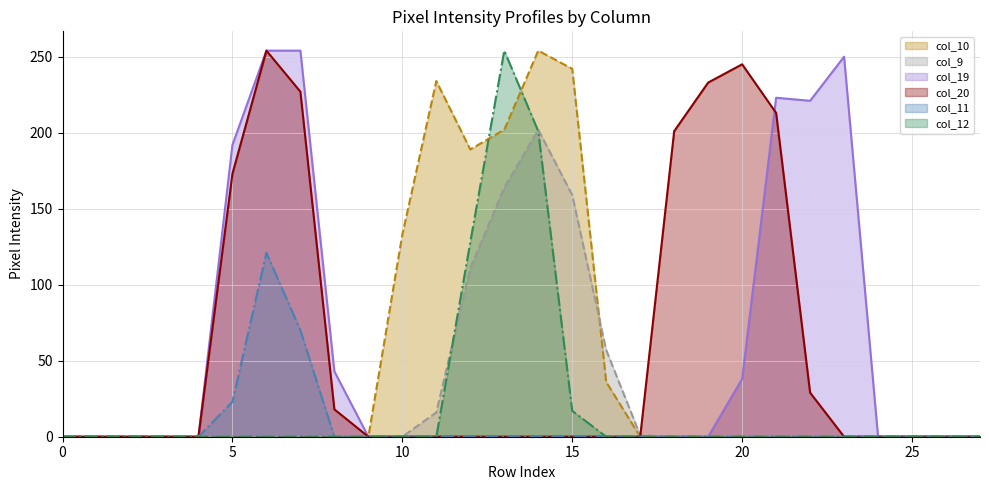

After their last crossing, which series has the higher values: col_9 or col_10?

col_9